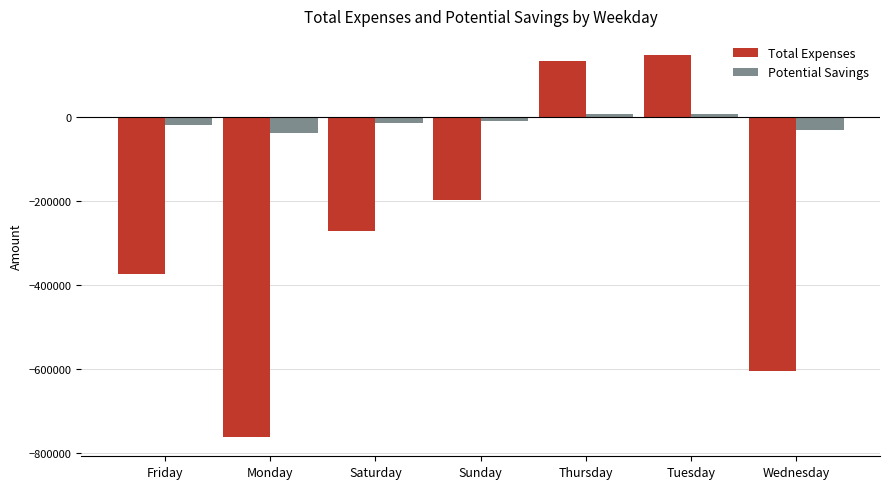

What is the difference between the Potential Savings values at Wednesday and Monday?

7870.0